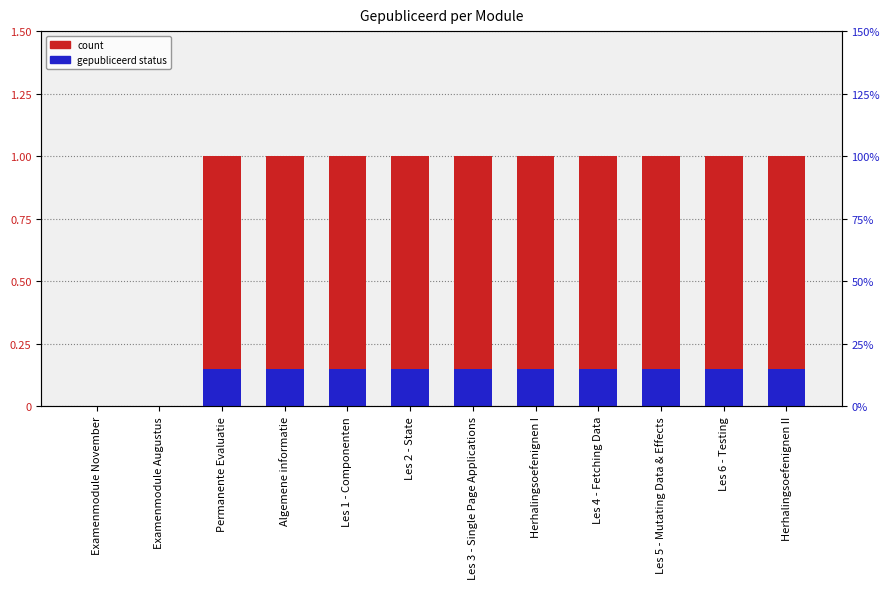

Reading left to right, extract all data points from this chart.

Gepubliceerd: Examenmodule November=0.0	Examenmodule Augustus=0.0	Permanente Evaluatie=1.0	Algemene informatie=1.0	Les 1 - Componenten=1.0	Les 2 - State=1.0	Les 3 - Single Page Applications=1.0	Herhalingsoefenignen I=1.0	Les 4 - Fetching Data=1.0	Les 5 - Mutating Data & Effects=1.0	Les 6 - Testing=1.0	Herhalingsoefenignen II=1.0
Gepubliceerd (accent): Examenmodule November=0.0	Examenmodule Augustus=0.0	Permanente Evaluatie=0.1	Algemene informatie=0.1	Les 1 - Componenten=0.1	Les 2 - State=0.1	Les 3 - Single Page Applications=0.1	Herhalingsoefenignen I=0.1	Les 4 - Fetching Data=0.1	Les 5 - Mutating Data & Effects=0.1	Les 6 - Testing=0.1	Herhalingsoefenignen II=0.1